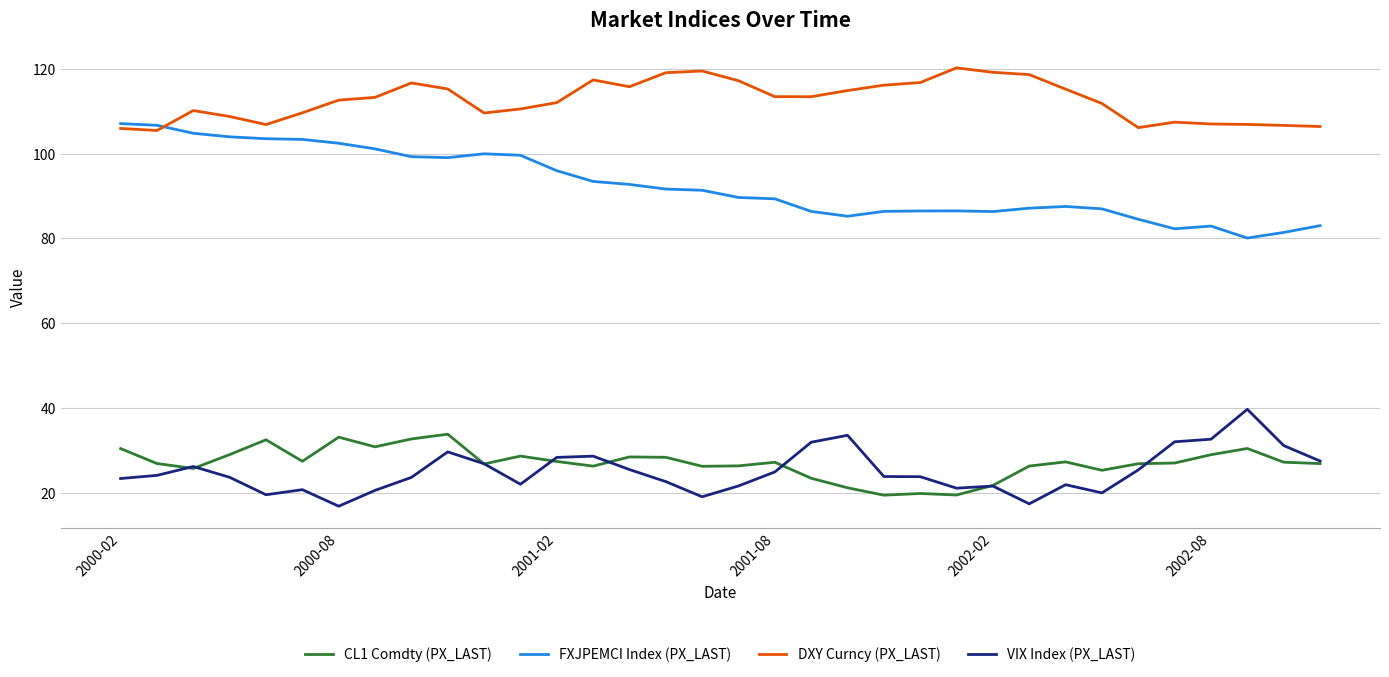

Which series has the largest total across all categories?

DXY Curncy (PX_LAST)